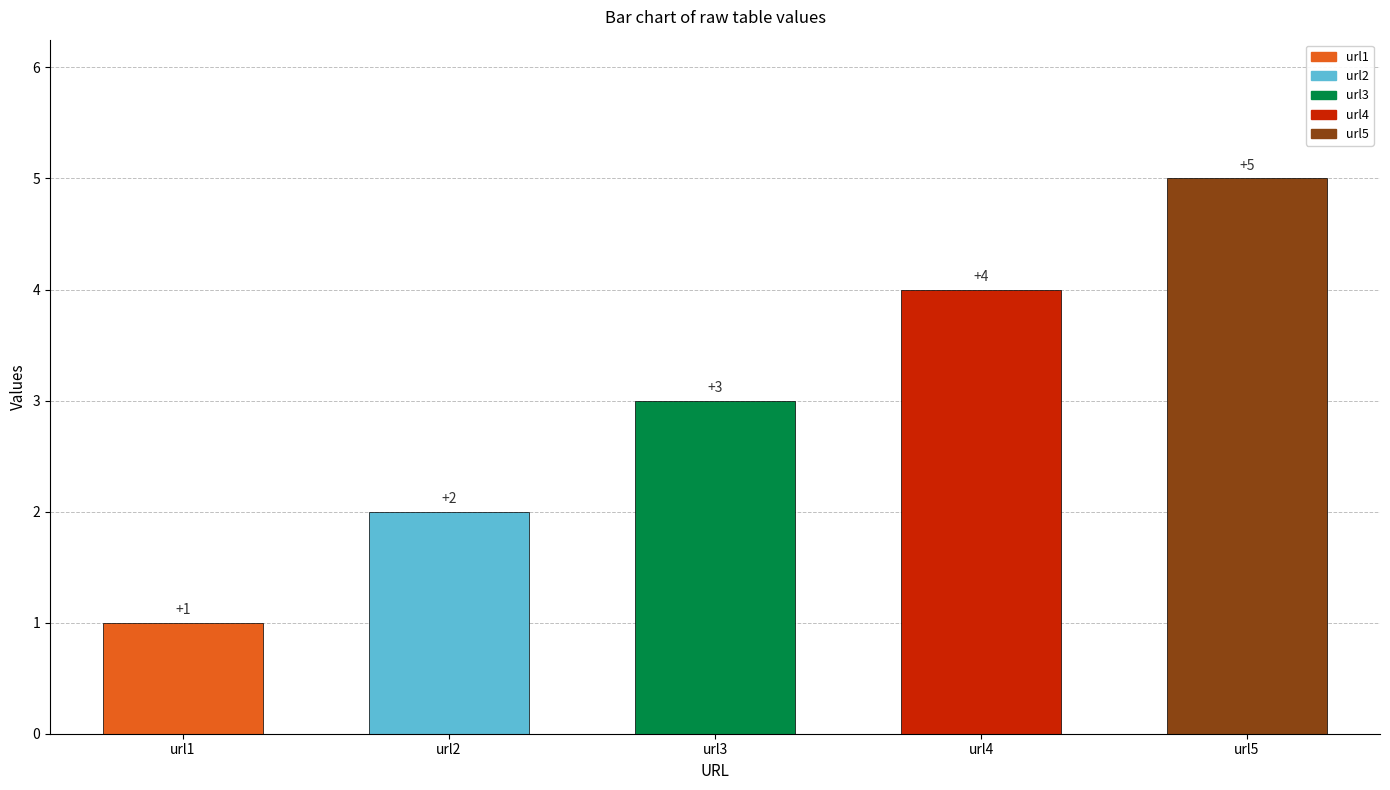

What is the greatest value displayed?

5